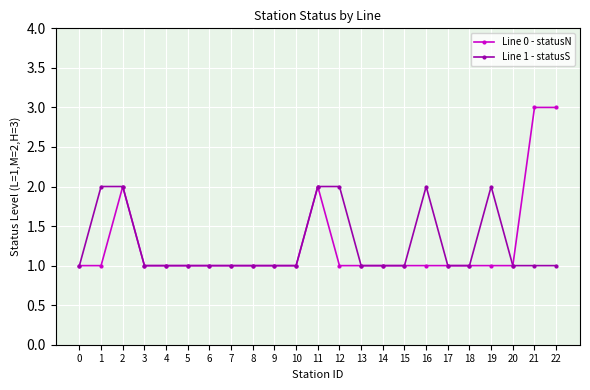

What is the sum of all Line 1 - statusS values?

29